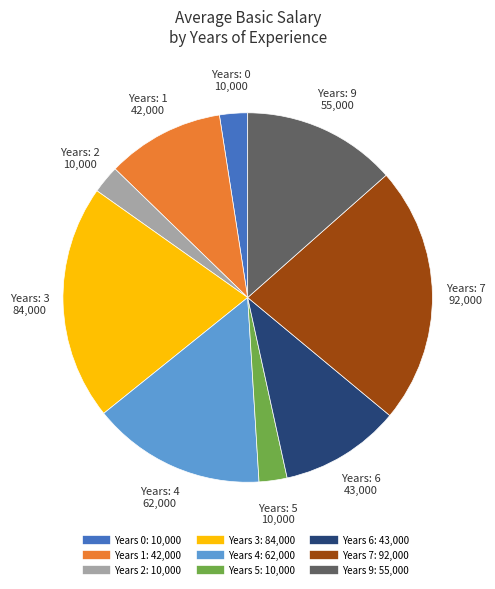

Is there a majority slice in this chart?

No